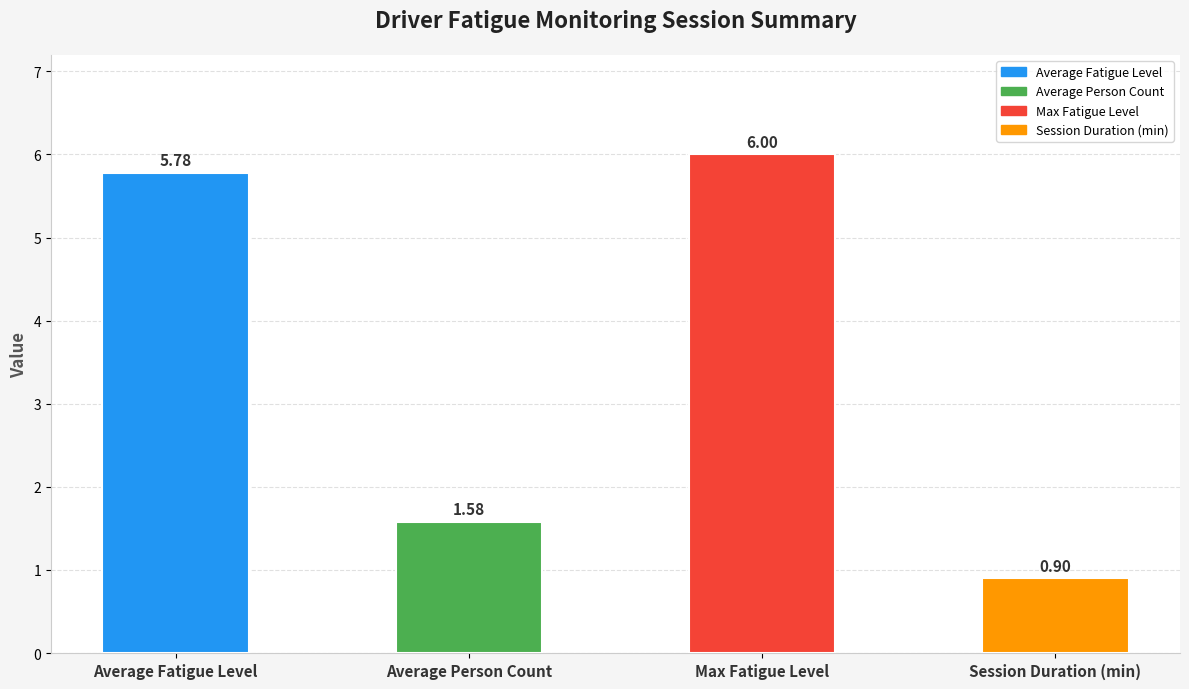

Approximately how many times larger is the value at Max Fatigue Level compared to Average Person Count?

3.8